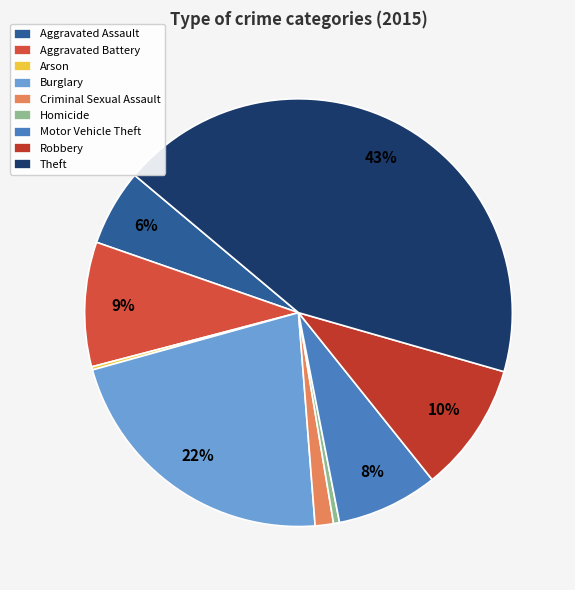

Count the number of slices in the pie.

9